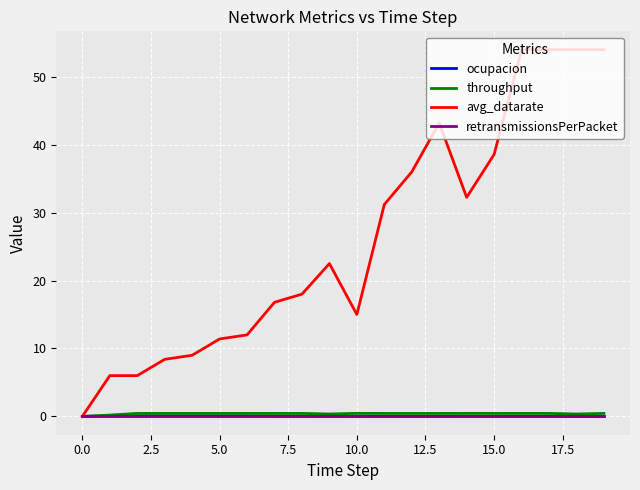

Which series has the largest range (max minus min)?

avg_datarate